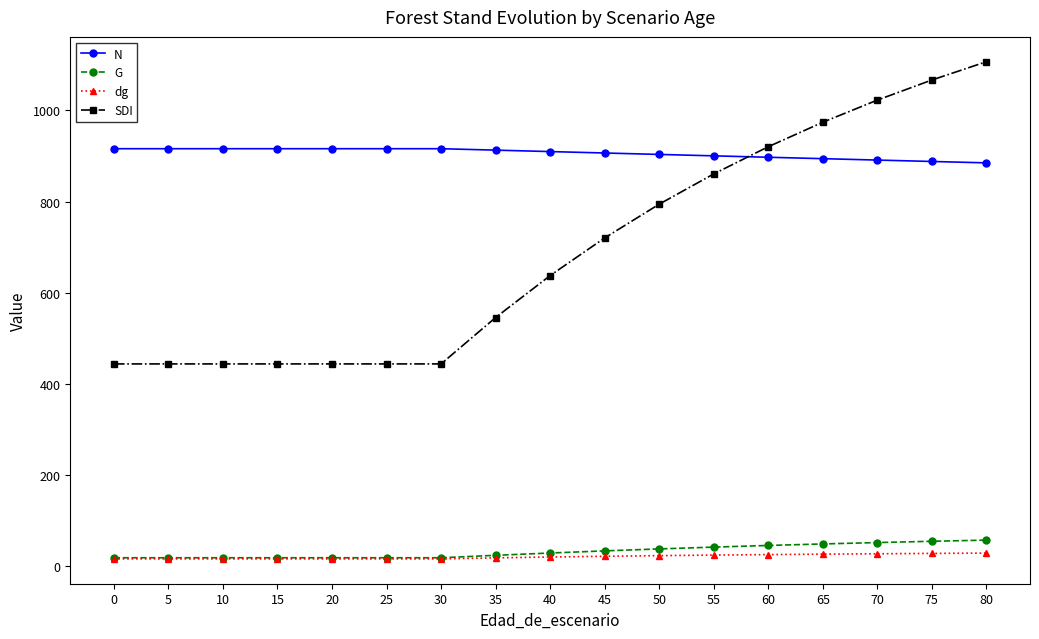

What are all the series names shown in the legend?

N, G, dg, SDI